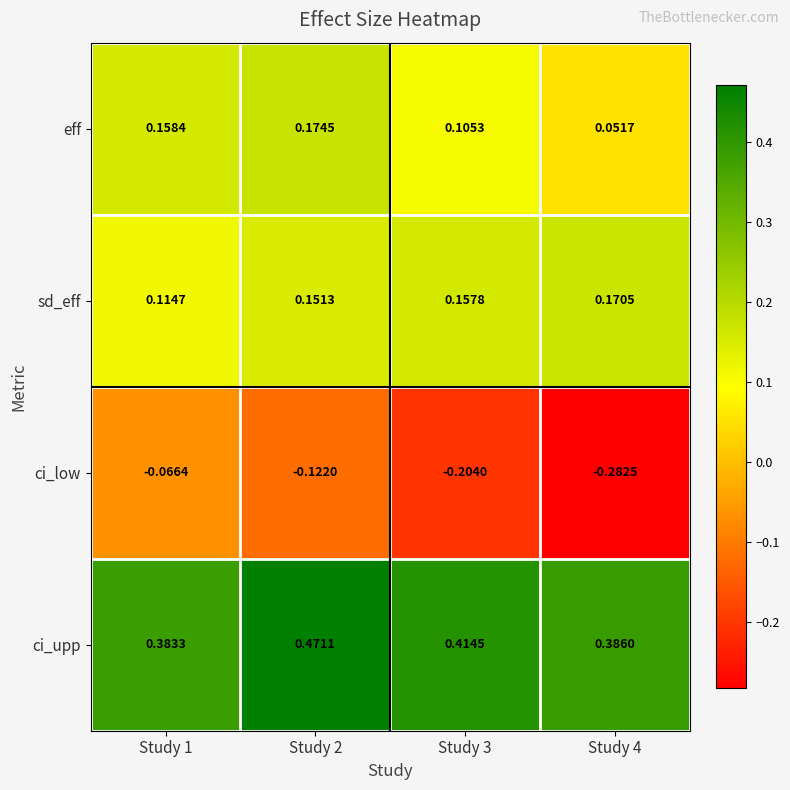

Is the value of eff at Study 2 greater than the value of ci_upp at Study 2?

No